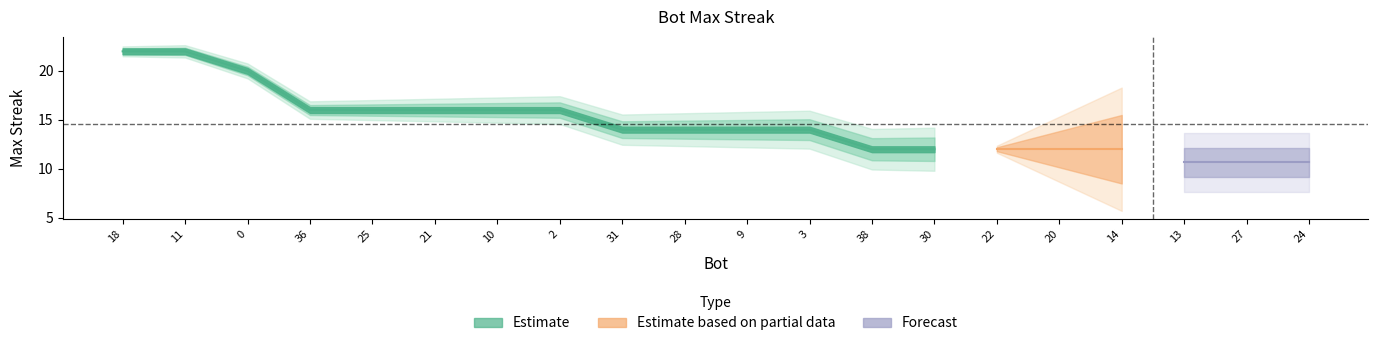

What is the label of the 13th point from the left?

38